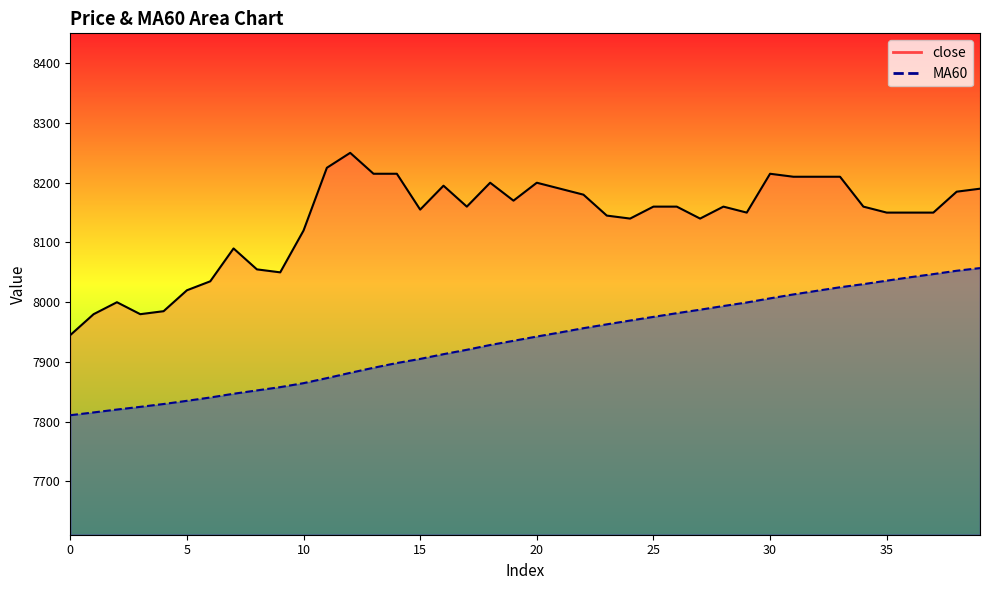

Rank the series by their maximum value, from highest to lowest.

close, MA60